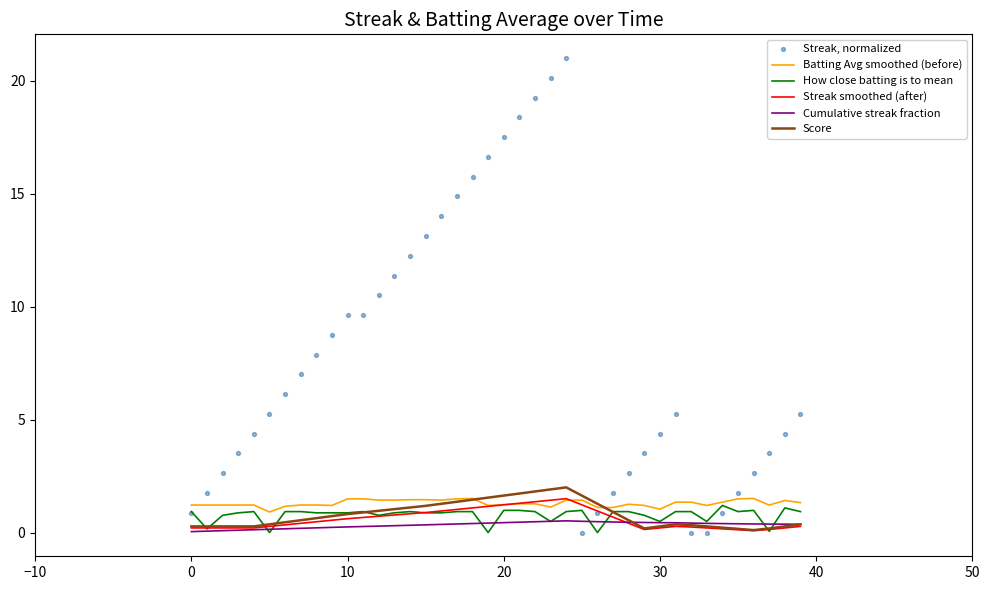

Which series reaches the maximum Y coordinate?

Streak, normalized